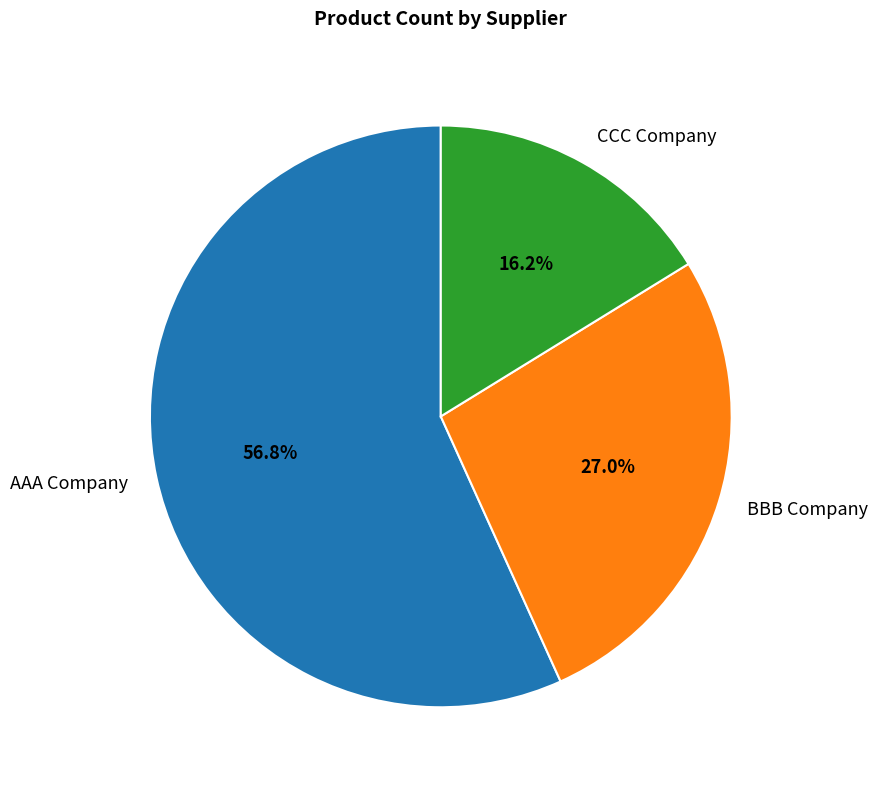

Is it true that CCC Company is 16% of the pie?

True